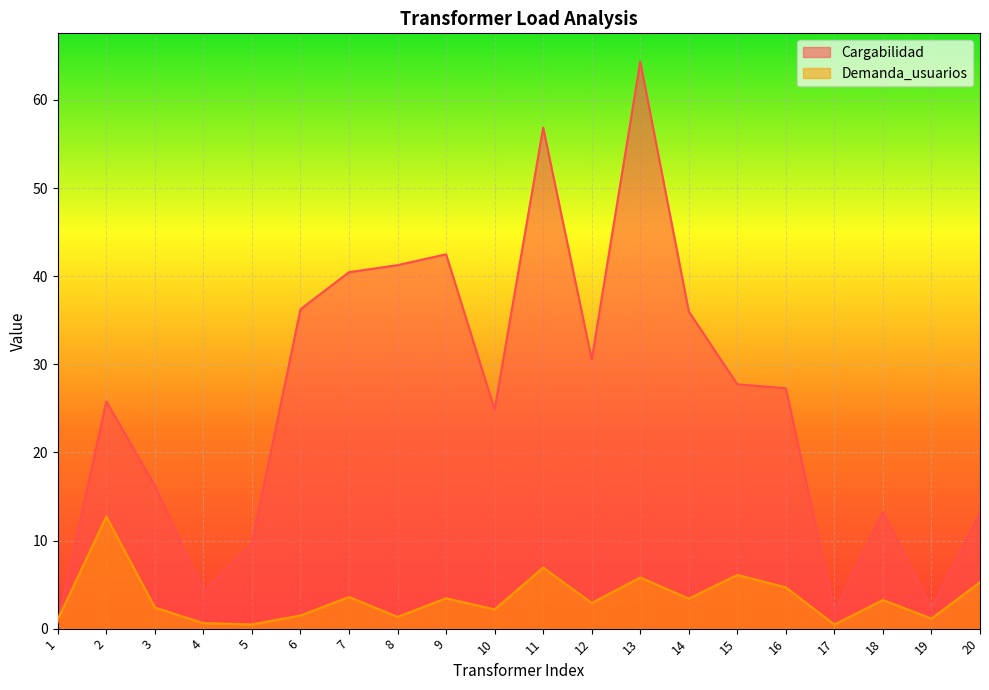

Is it true that Cargabilidad equals 11.9 at 7?

False